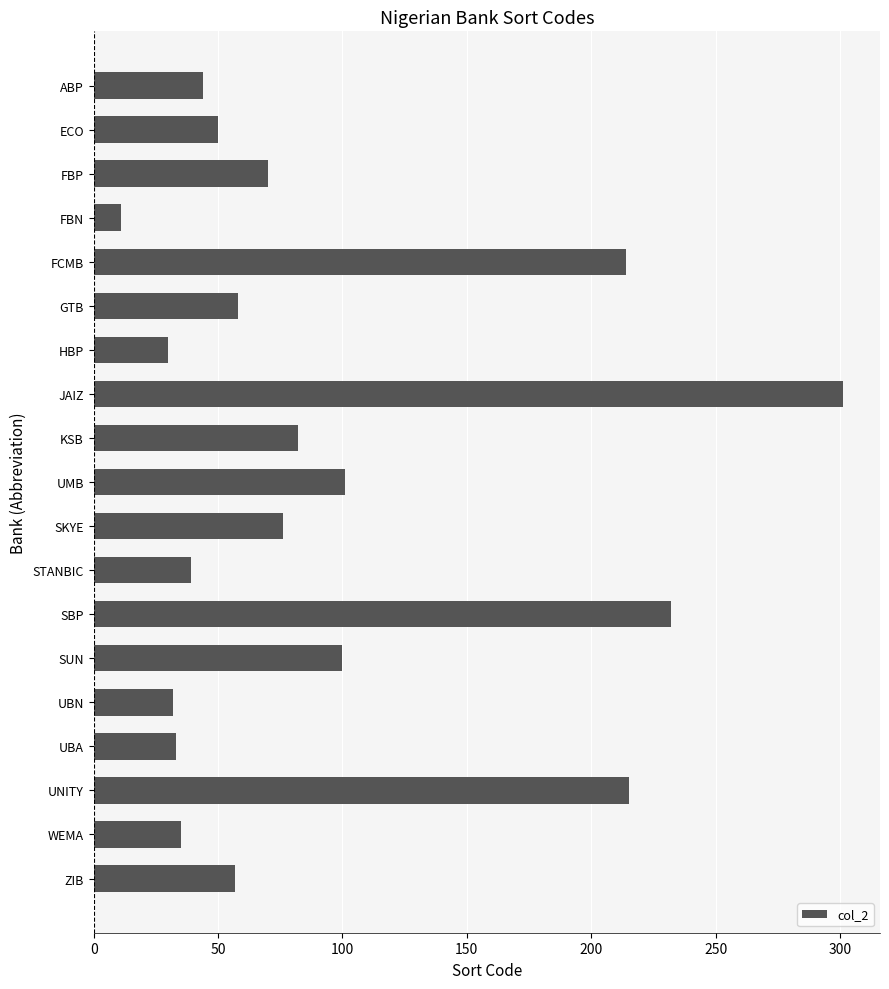

At which category does the chart reach its peak across all series?

JAIZ